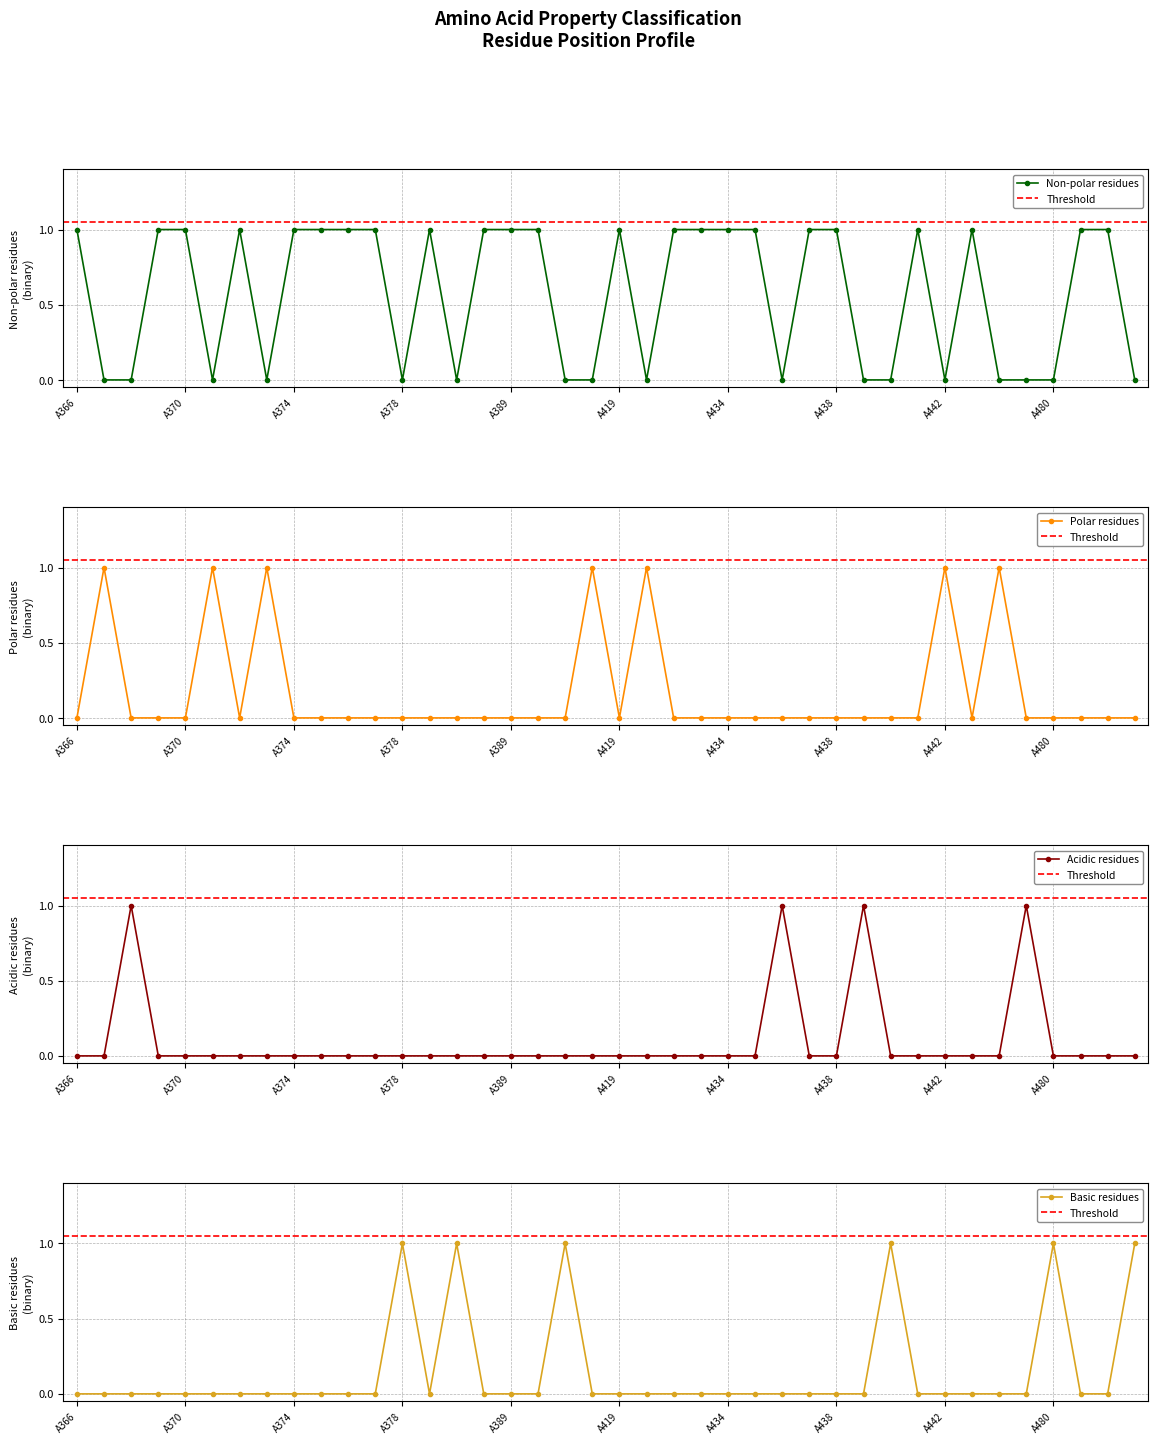

Which category has the lowest value across all series?

A367